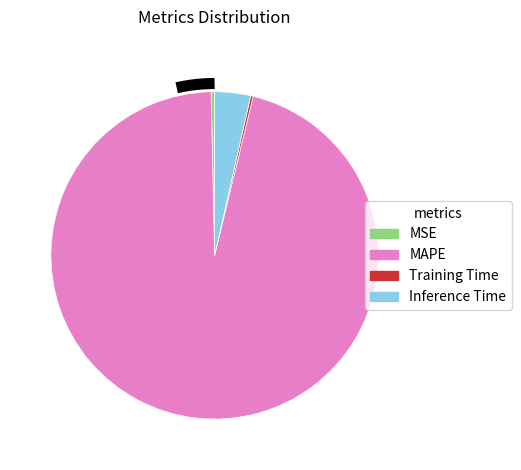

What is the largest slice in the pie chart?

MAPE